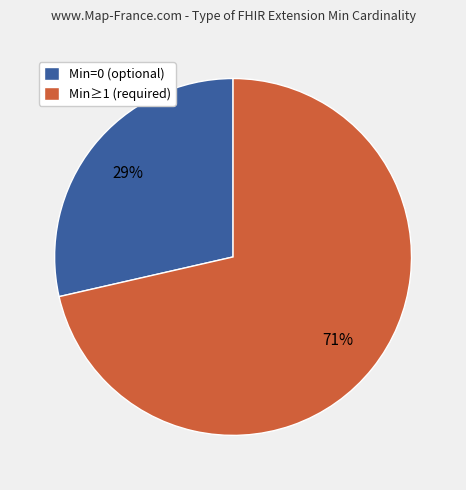

Does any single category account for the majority?

Yes